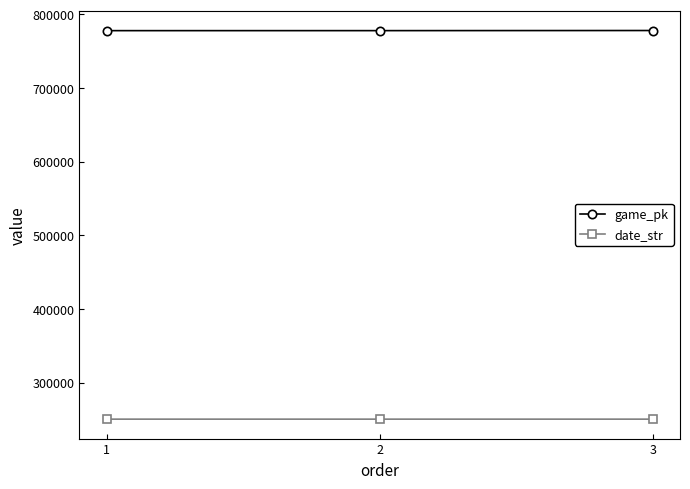

Read the date_str value at 2.

250519